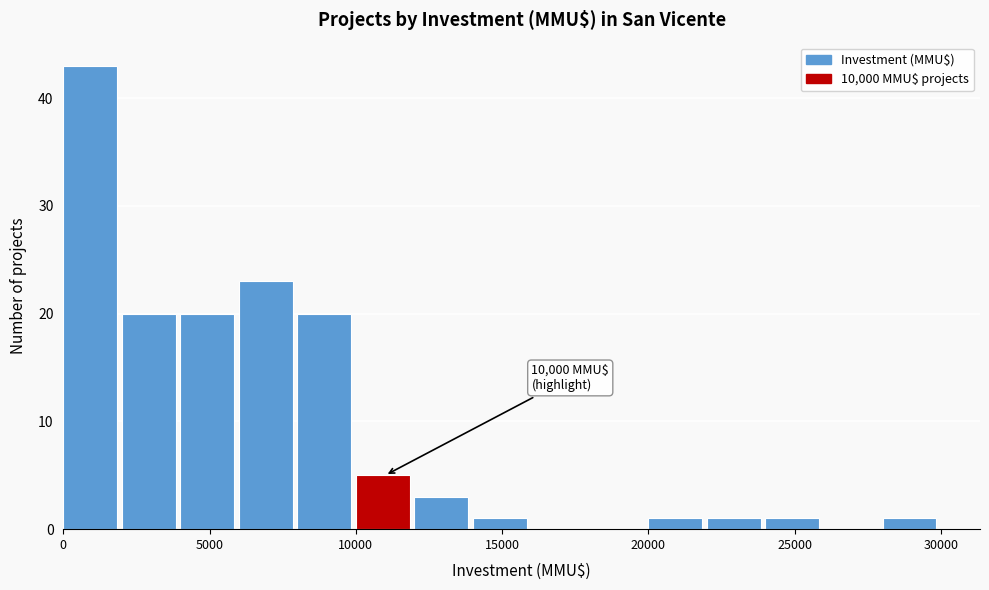

Which range on the x-axis has the tallest bar?

0 to 2000